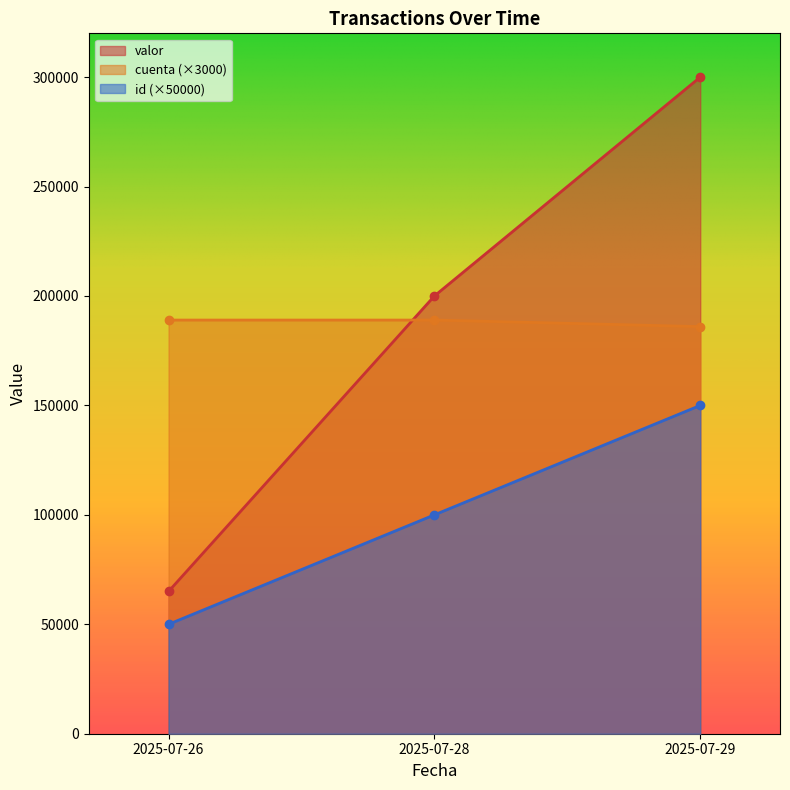

How many data points in id are less than 100000?

1